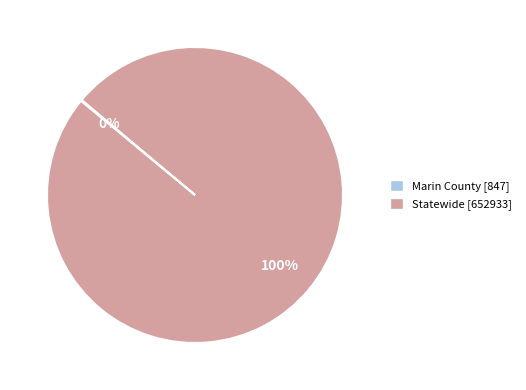

What percentage is the Statewide slice, to the nearest percent?

100%